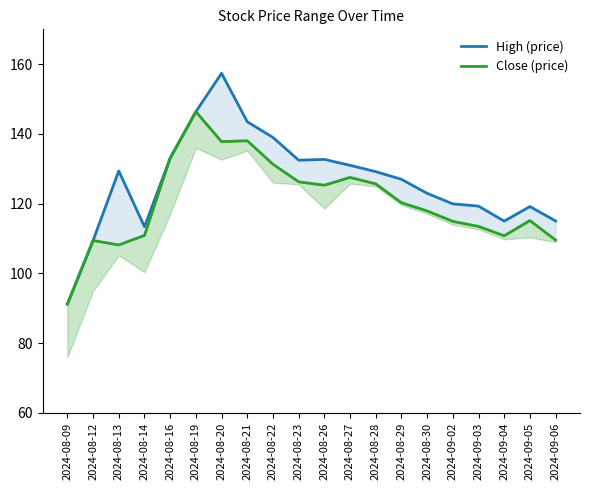

Is it true that Close (price) equals 177.1 at 2024-08-16?

False